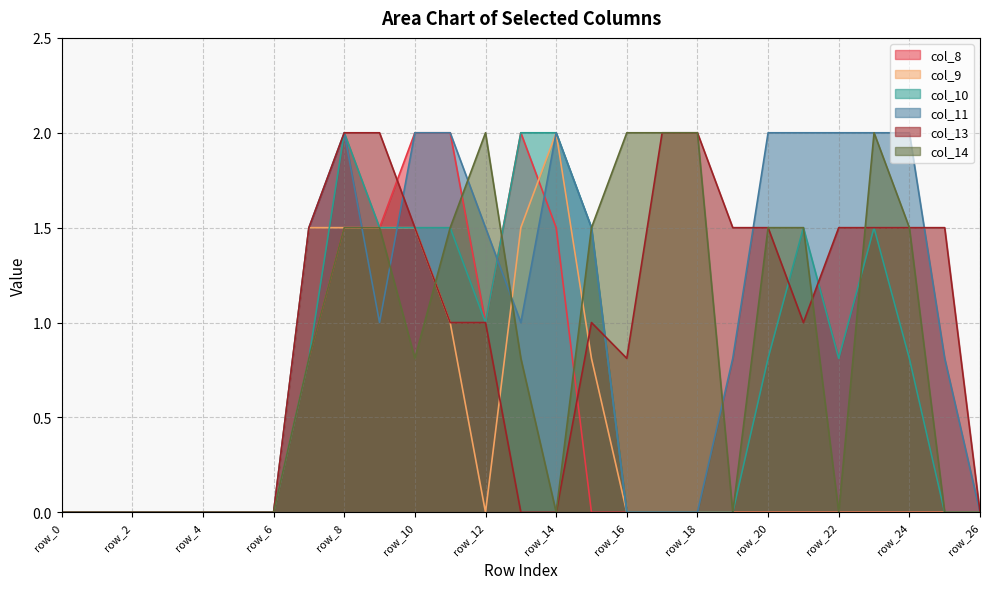

The col_11 series shows 1.2 at row_25. True or false?

False